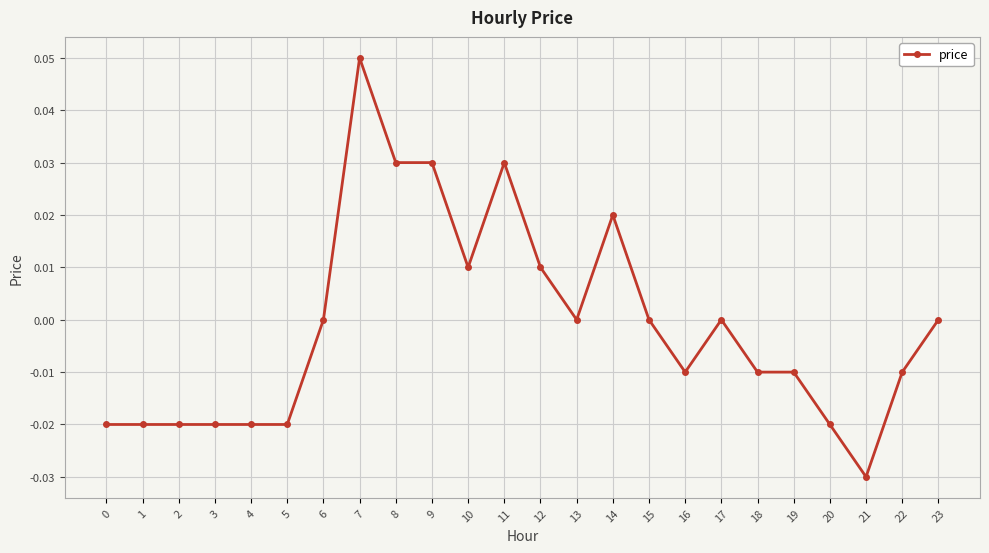

Which label corresponds to the smallest value in the chart?

21